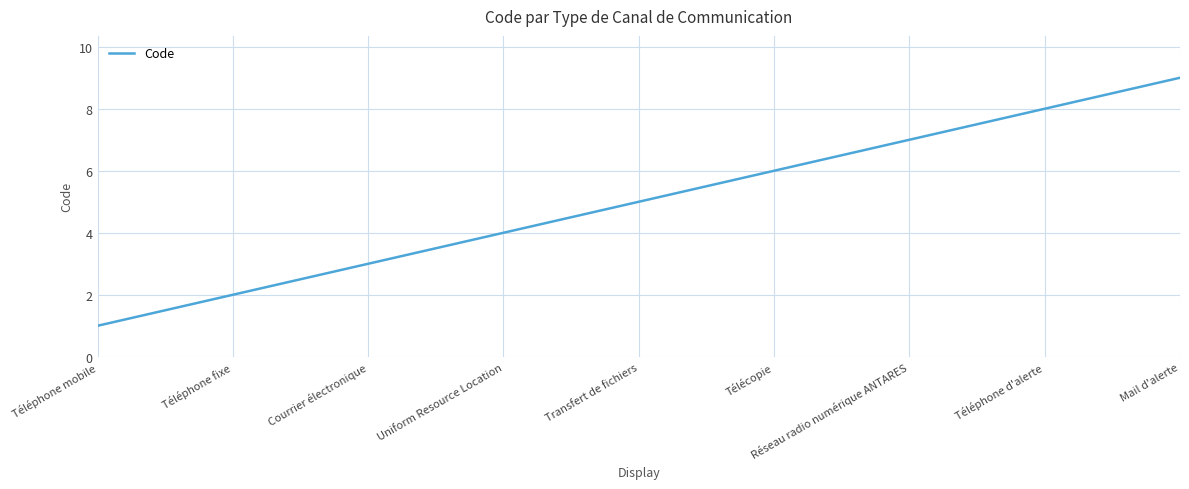

Rank the categories by value from highest to lowest.

Mail d'alerte, Téléphone d'alerte, Réseau radio numérique ANTARES, Télécopie, Transfert de fichiers, Uniform Resource Location, Courrier électronique, Téléphone fixe, Téléphone mobile